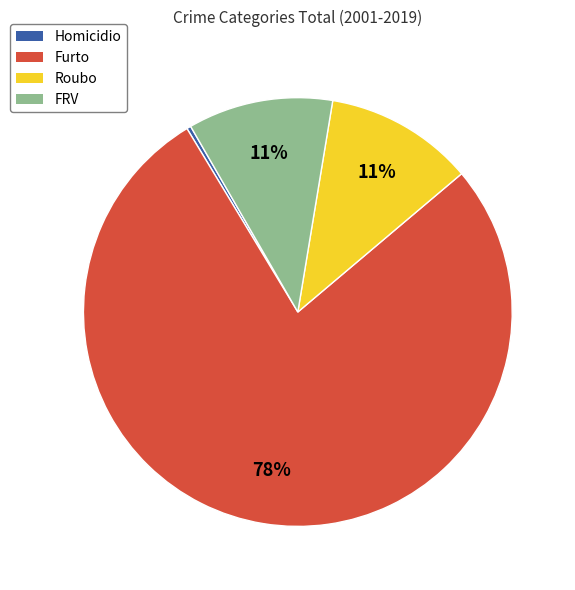

To the nearest percent, what is the difference between the FRV and Homicidio slice percentages?

11%